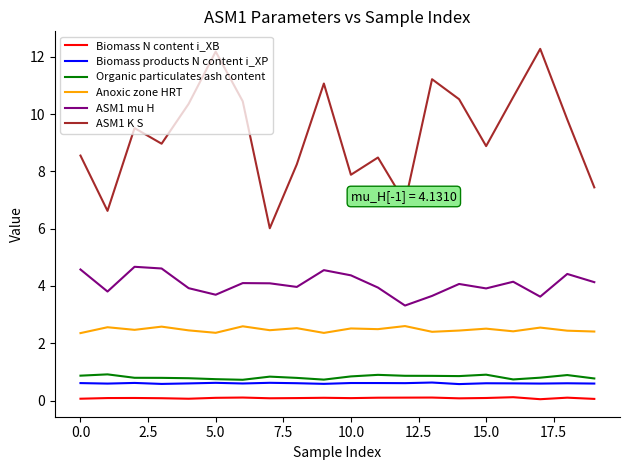

True or false: Biomass N content i_XB and Organic particulates ash content cross at least once.

False